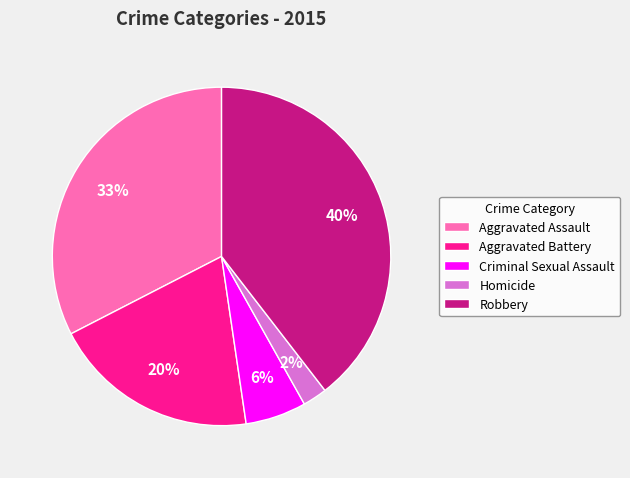

Is Criminal Sexual Assault the majority of the pie?

No